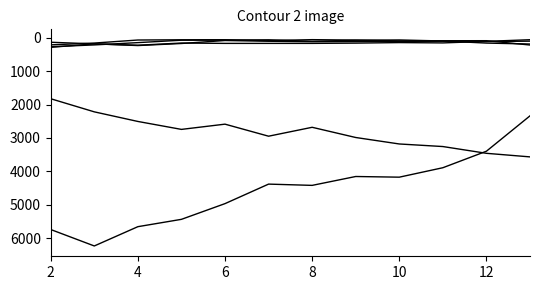

Does the chart have visible grid lines?

No